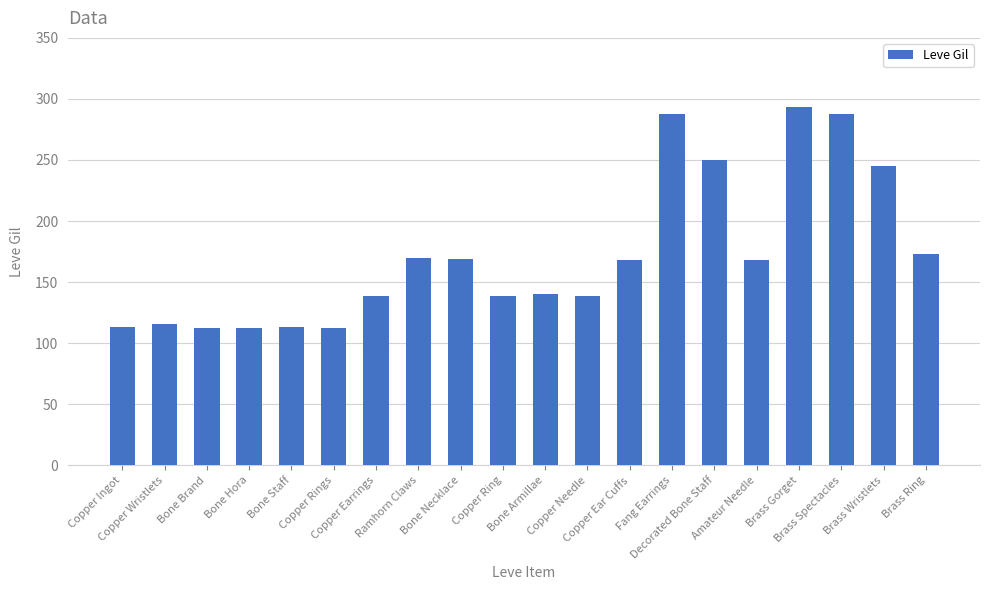

Is it true that the value at Copper Ring is 139?

True